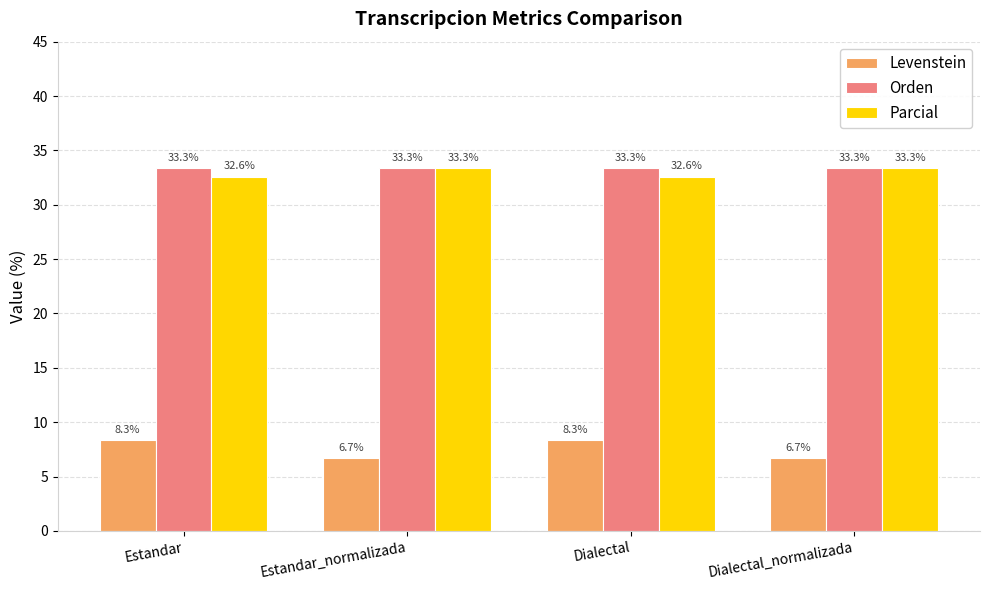

At how many categories does at least one series exceed 24?

4